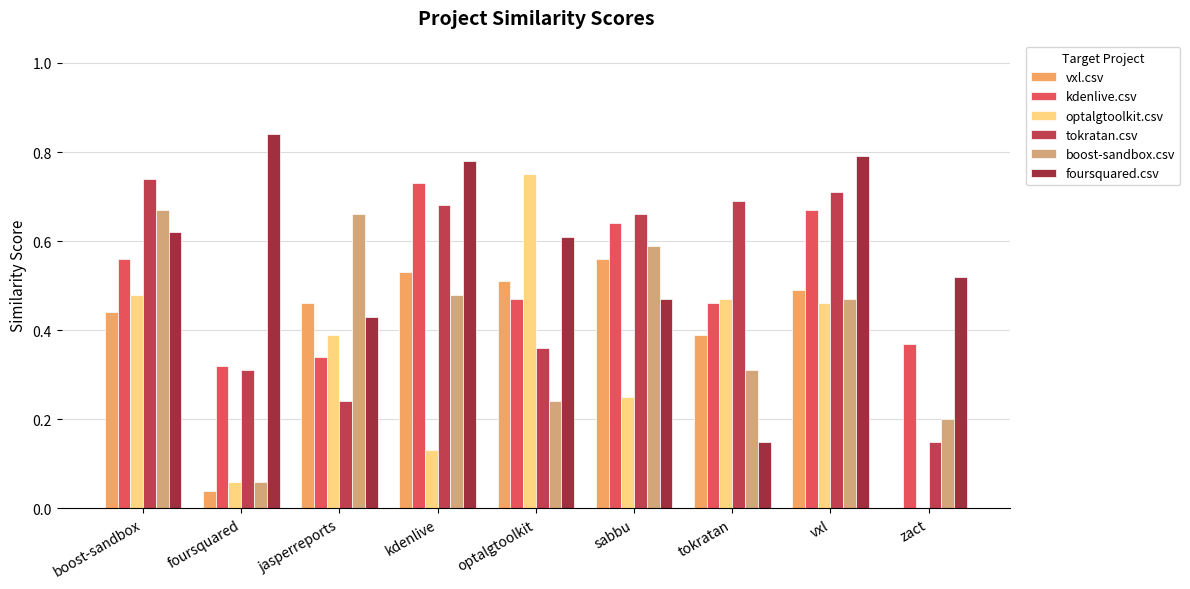

What is the difference between the vxl.csv values at foursquared and kdenlive?

0.5